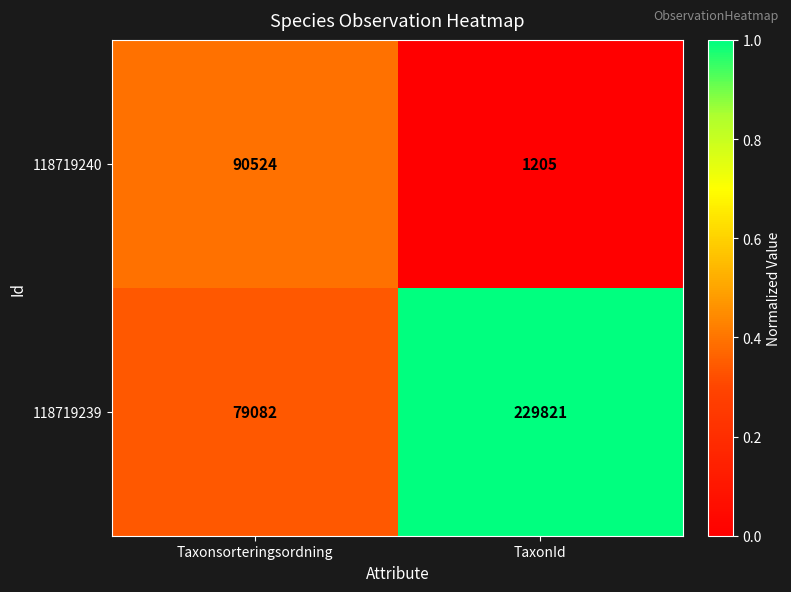

Reading left to right, extract all data points from this chart.

118719240: 90524	1205
118719239: 79082	229821